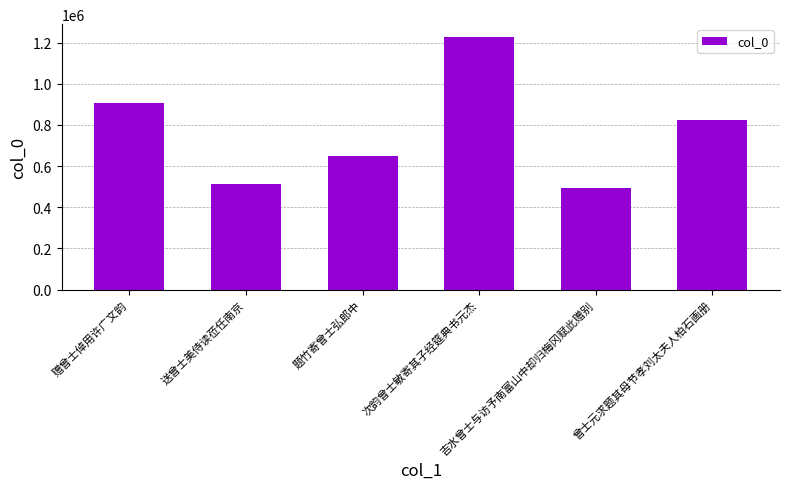

Reading left to right, transcribe all the data shown in this chart.

赠曾士倬用许广文韵=907334	送曾士美侍读莅任南京=514465	题竹寄曾士弘郎中=649209	次韵曾士敏寄其子经筵典书元杰=1227648	吉水曾士与访予南富山中却归梅冈赋此赠别=492597	曾士元求题其母节孝刘太夫人柏石画册=825410